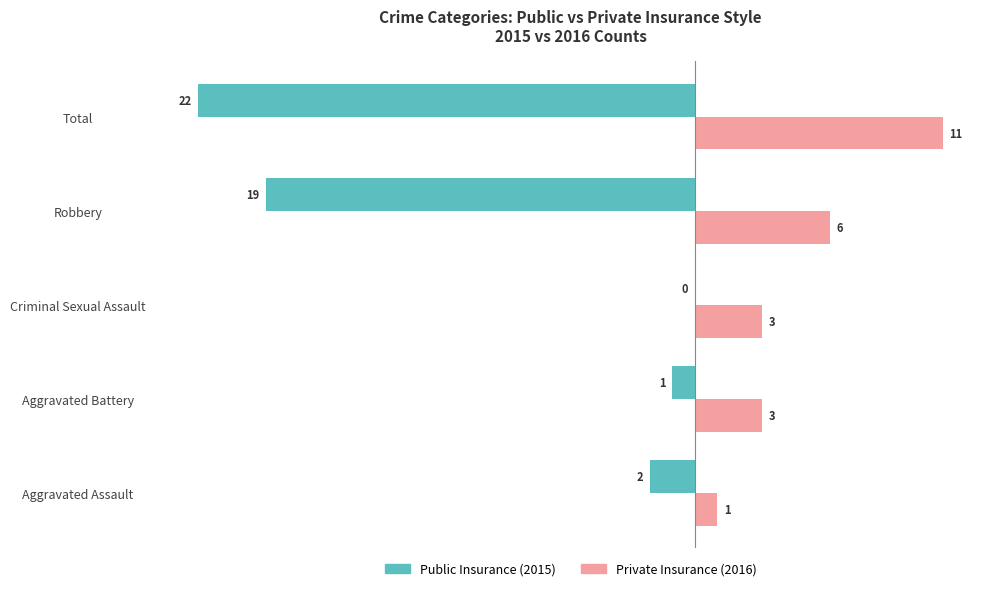

What is the greatest value displayed?

11